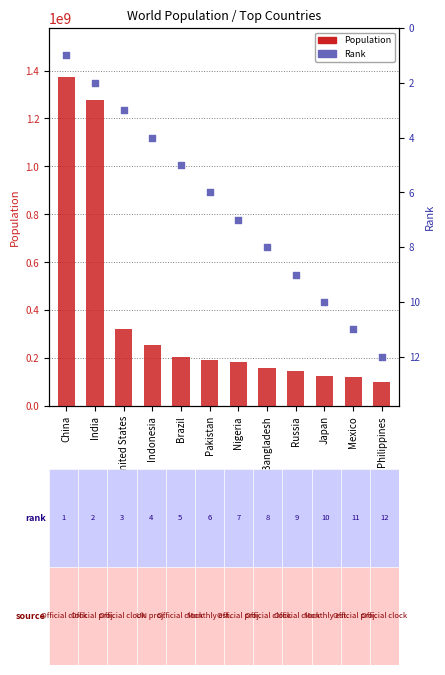

What is the total value across all series at Russia?

146568939